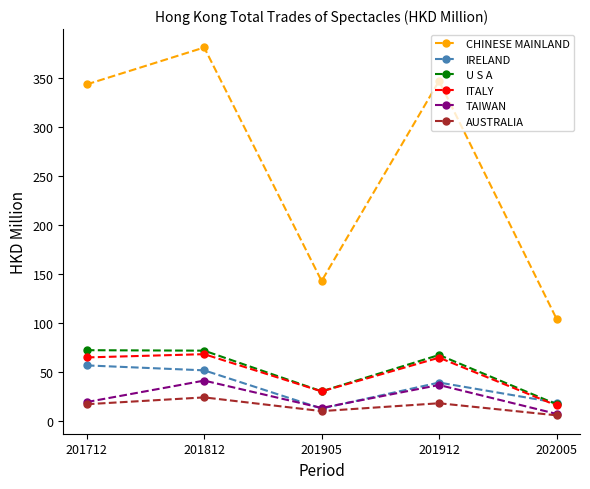

What is the total value across all series at 201712?

573.7